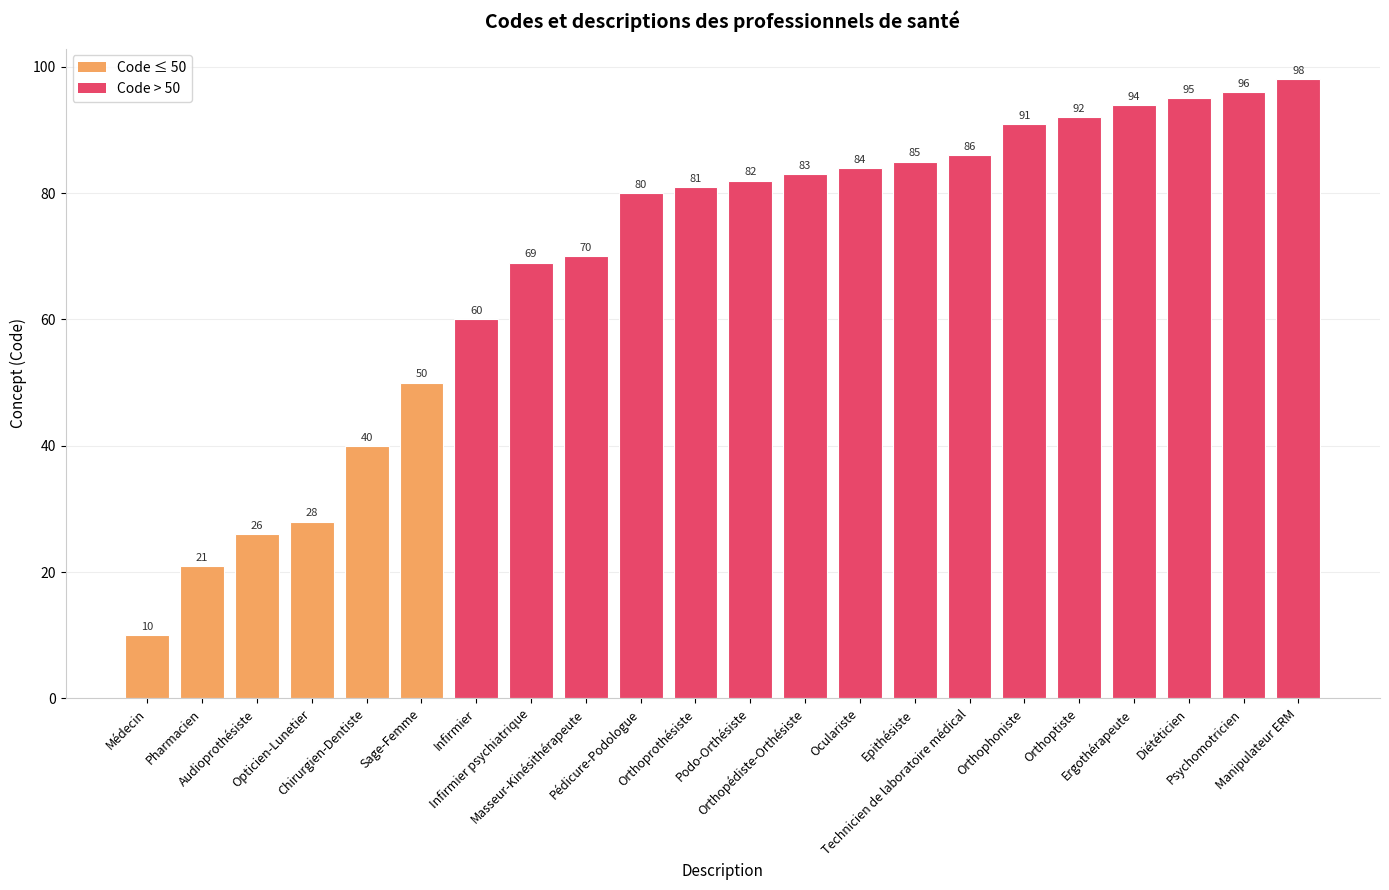

Reading left to right, list all the values displayed in this chart.

10	21	26	28	40	50	60	69	70	80	81	82	83	84	85	86	91	92	94	95	96	98